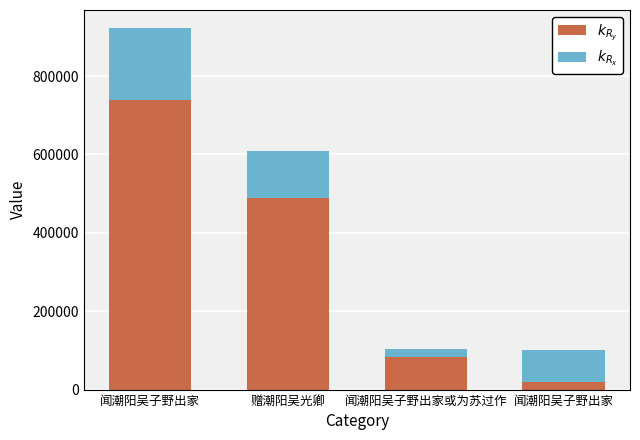

How many data points does each series have?

4